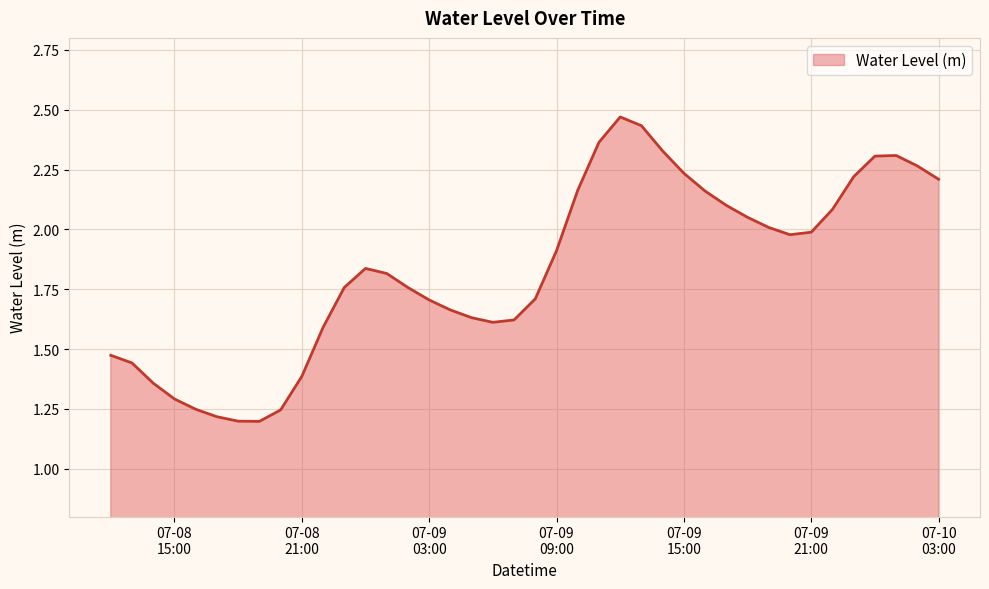

What is the difference between the maximum and minimum values?

1.3